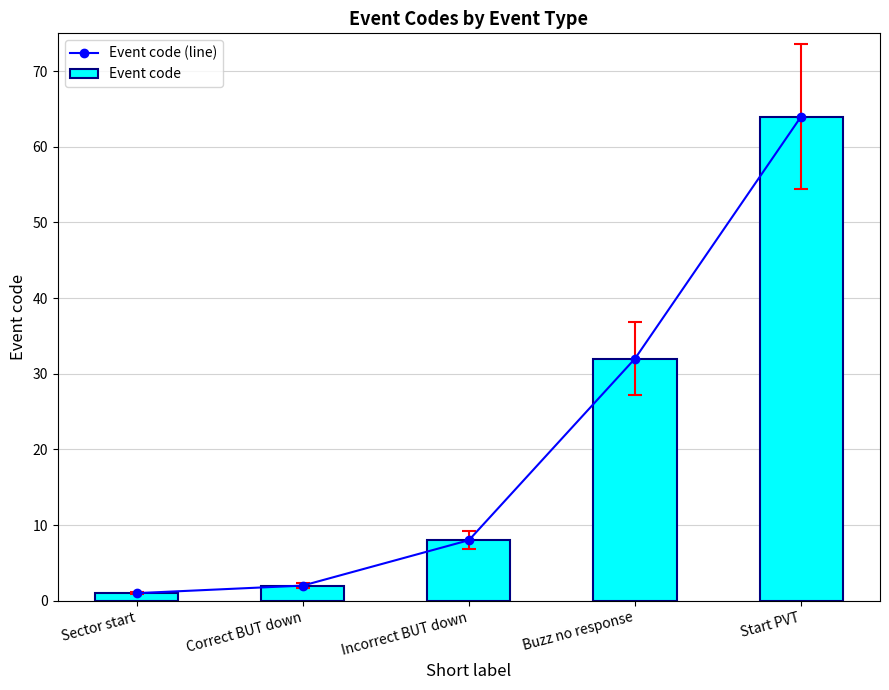

The Event code series shows 32 at Buzz no response. True or false?

True